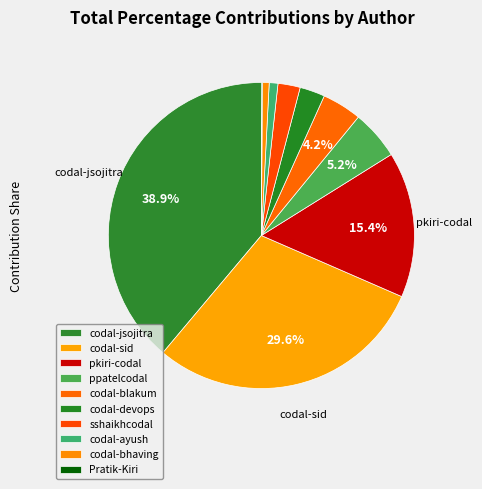

Is there a majority slice in this chart?

No